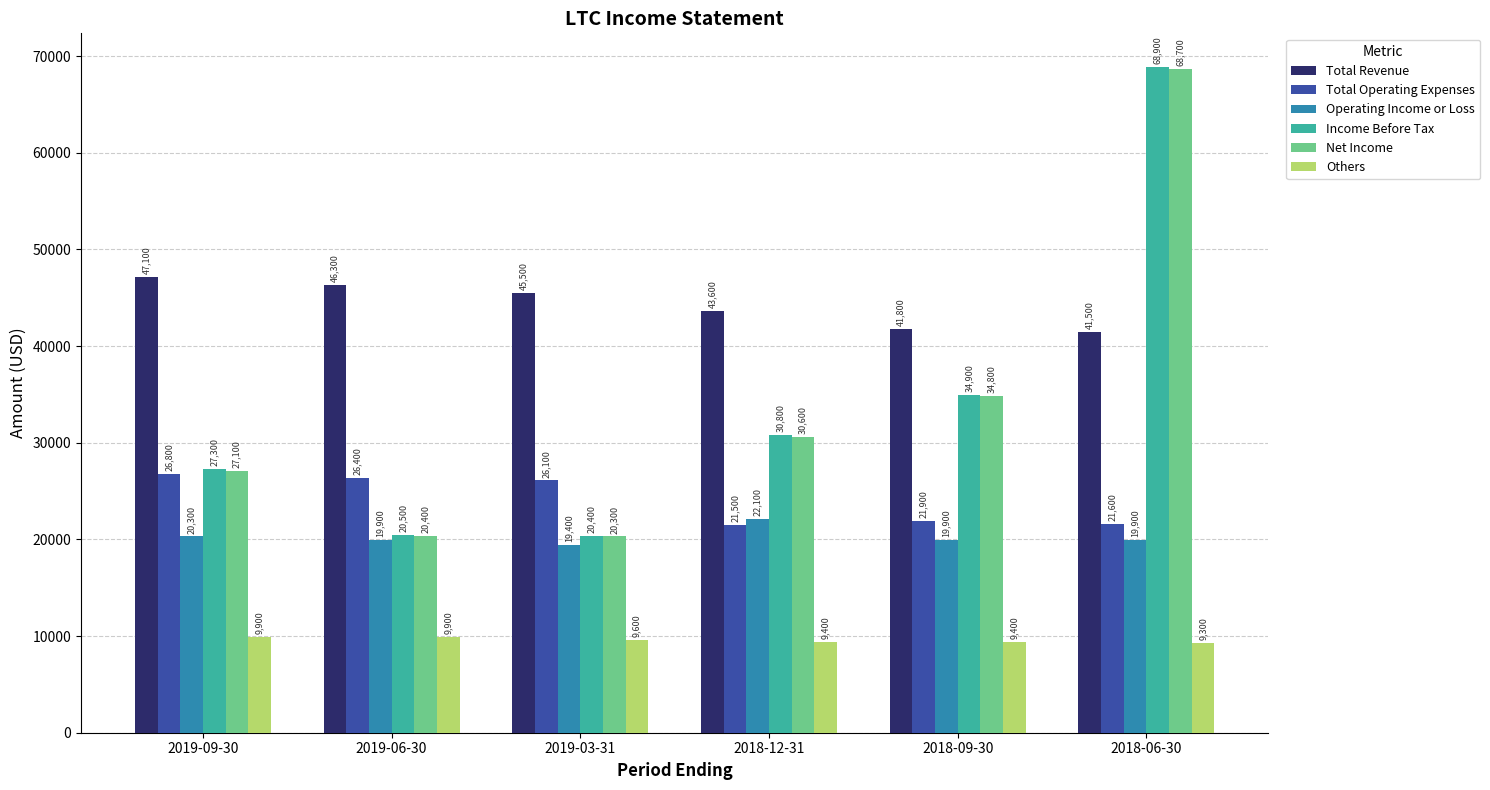

What is the spread (max minus min) of values at 2018-06-30?

59600